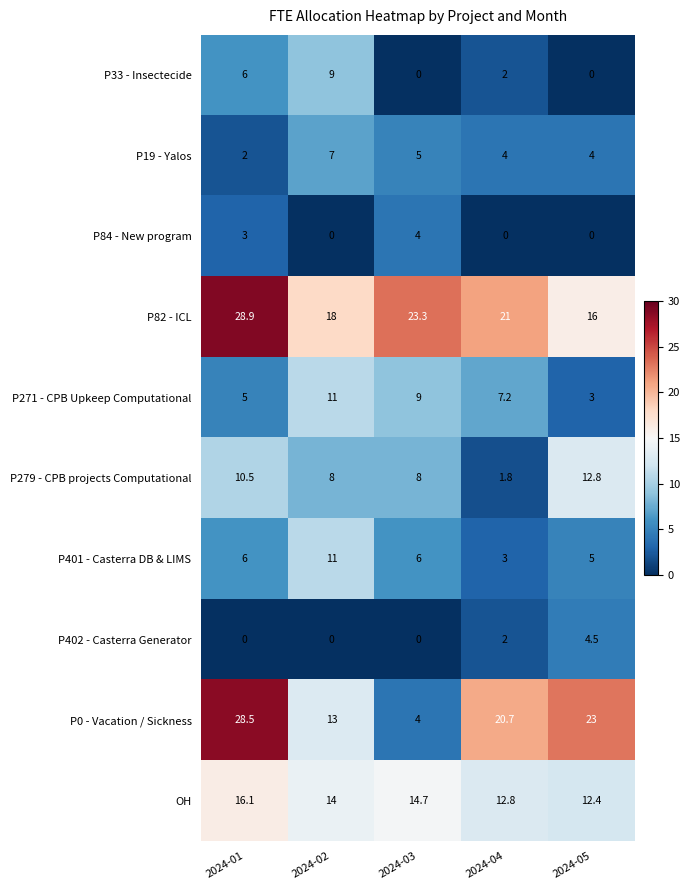

Rank the categories by P0 - Vacation / Sickness value from highest to lowest.

2024-01, 2024-05, 2024-04, 2024-02, 2024-03